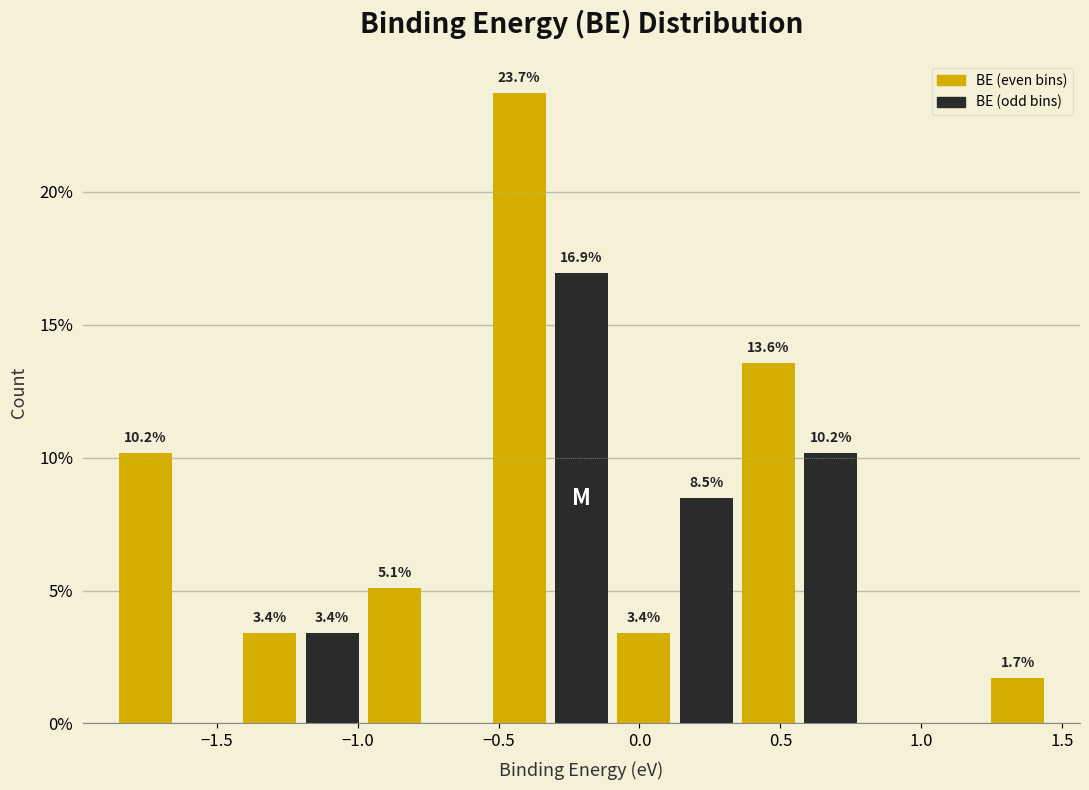

Which range on the x-axis has the tallest bar?

-0.55 to -0.30